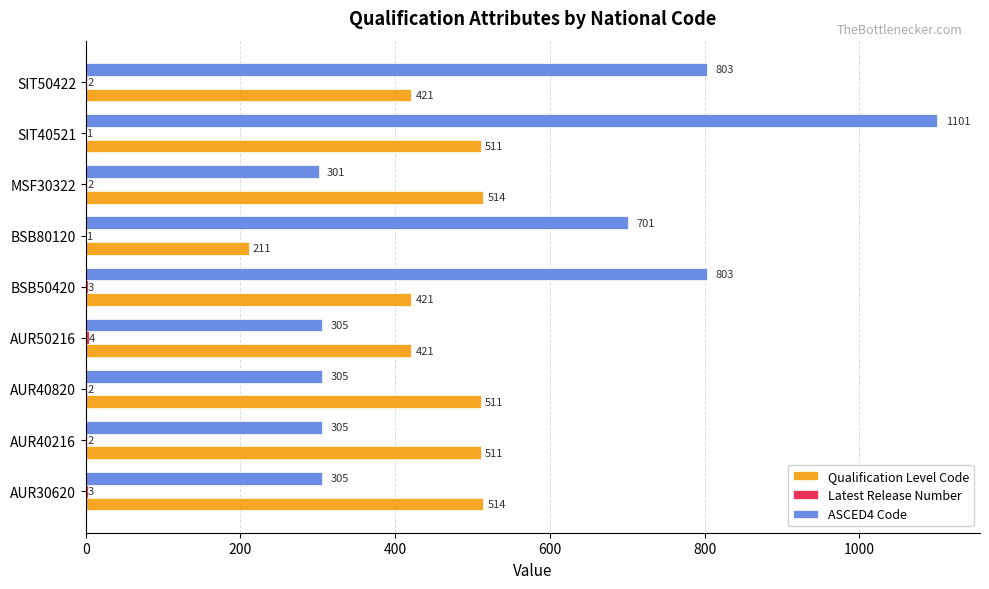

What is the greatest value displayed?

1101